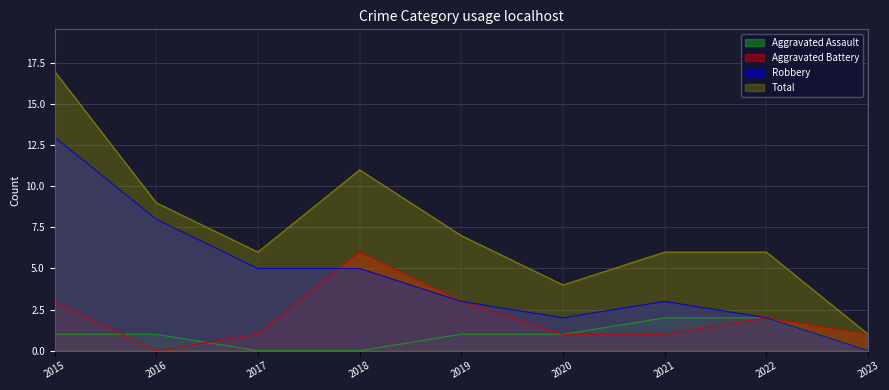

Between which two adjacent categories do Robbery and Aggravated Battery first intersect?

2017 and 2018